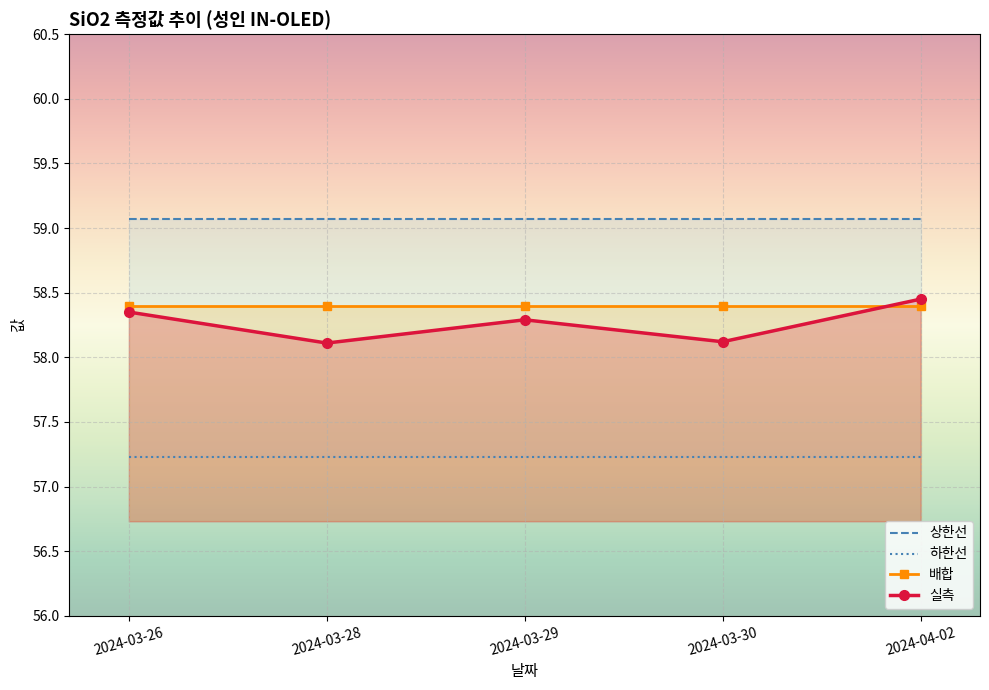

Rank the series at 2024-03-28 from highest to lowest value.

상한선, 배합, 실측, 하한선